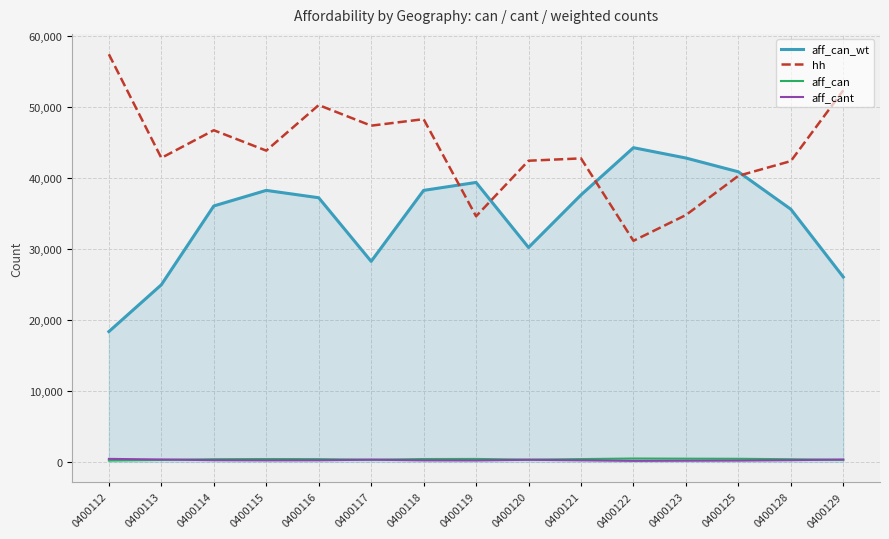

Is the value of aff_can_wt at 0400117 greater than the value of aff_can at 0400113?

Yes